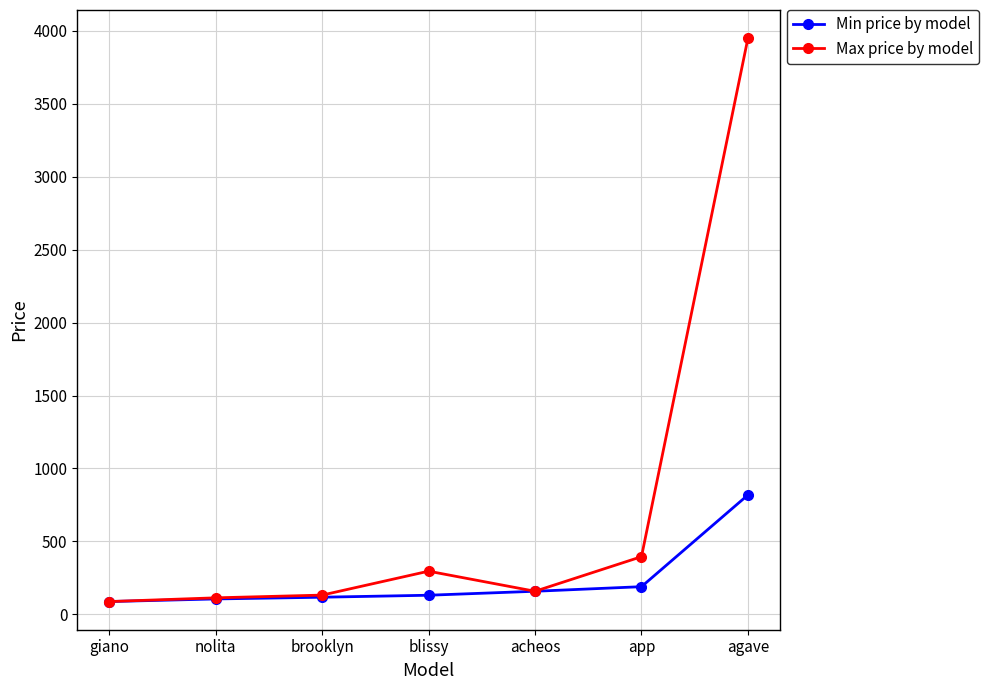

What is the label of the 1st point from the left?

giano